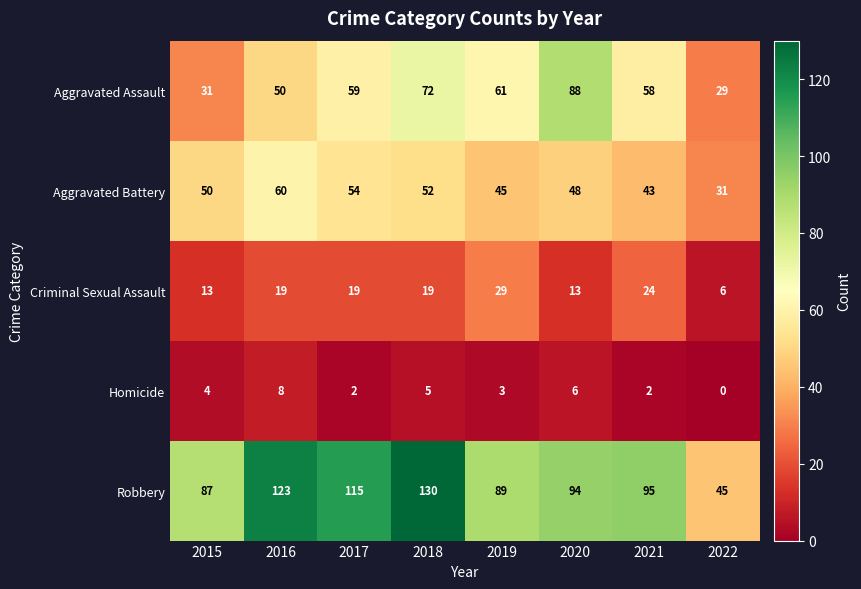

Which series has the largest total across all categories?

Robbery